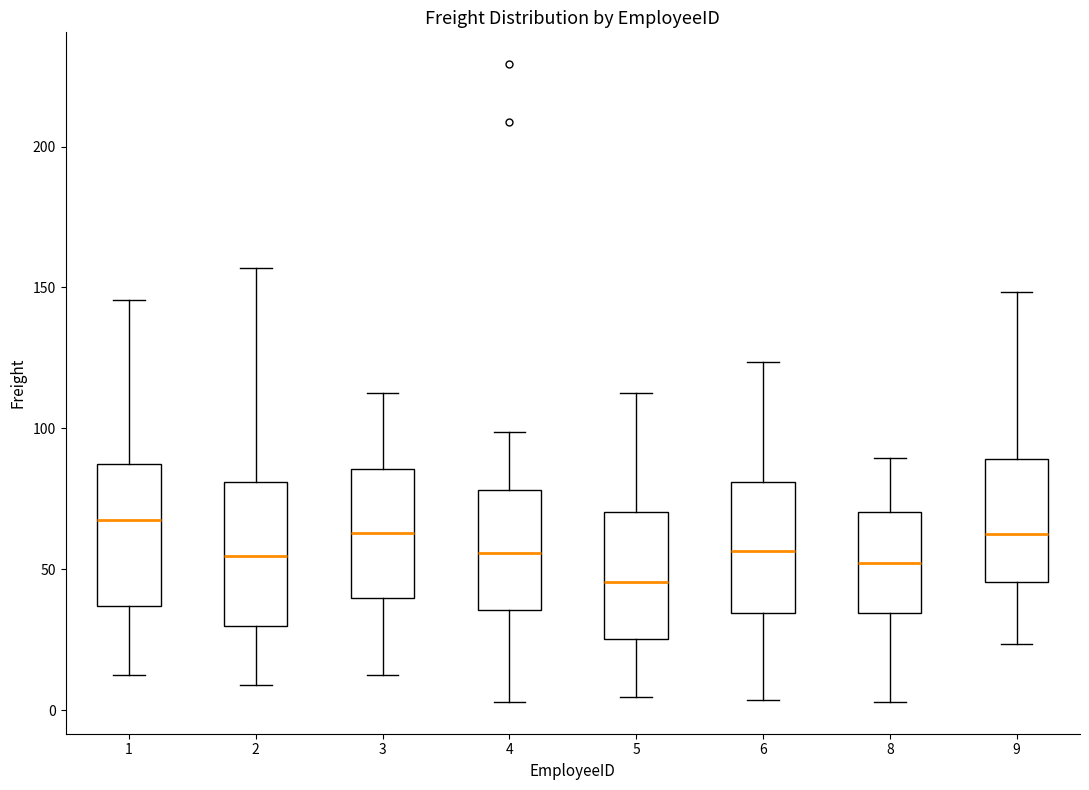

Where is the upper edge of the box at x = 2 on the y-axis? The values are not printed on the chart, so give them approximately, as read against the axis.

80